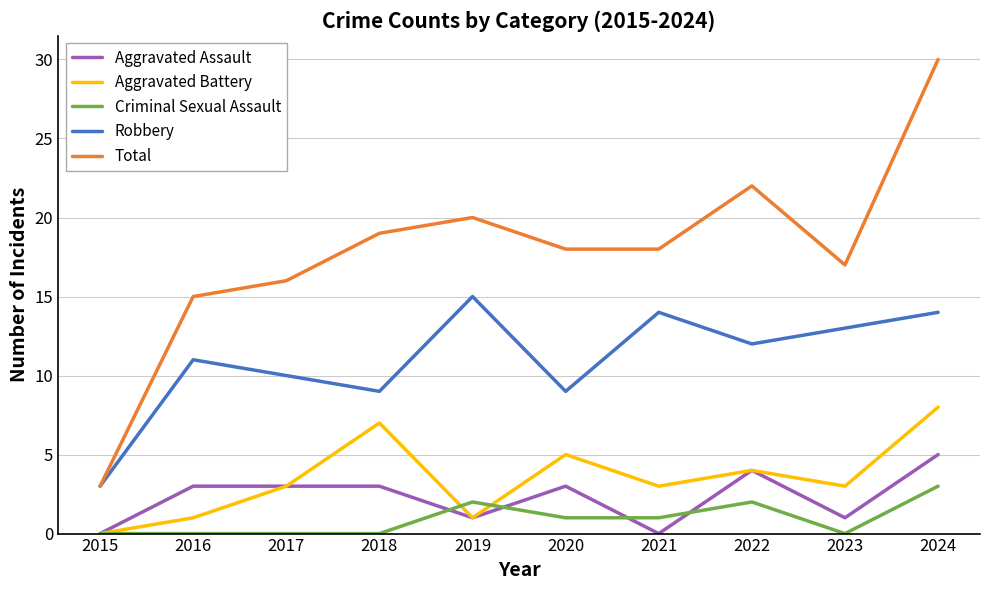

Rank the series by their maximum value, from lowest to highest.

Criminal Sexual Assault, Aggravated Assault, Aggravated Battery, Robbery, Total